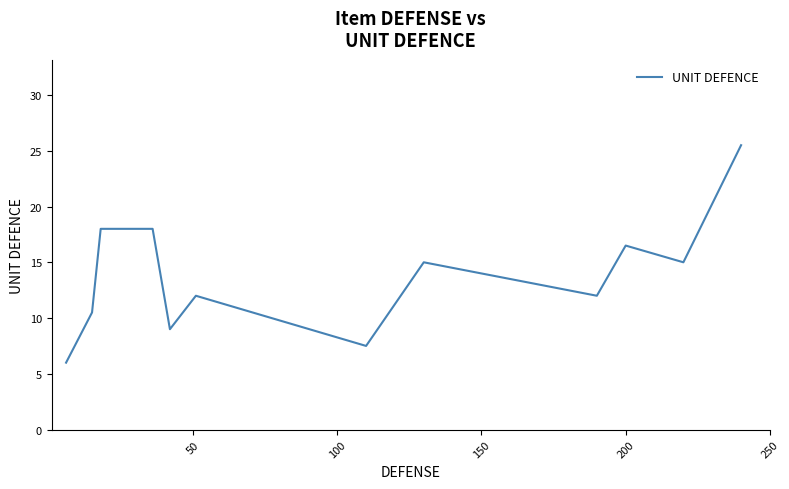

What is the smallest value displayed?

6.0